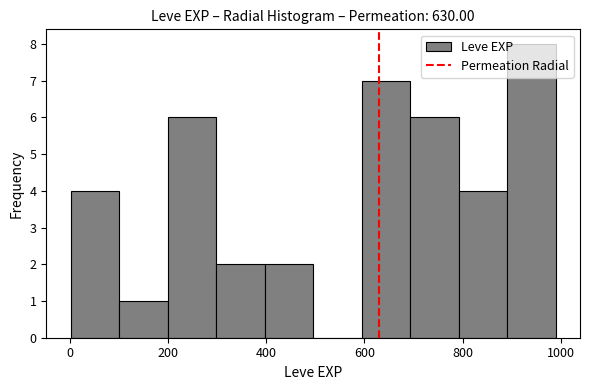

What is the height of the bar covering 800 to 900 on the x-axis? Neither the bar edges nor the heights are printed on the chart, so give them approximately, as read against the axes.

4